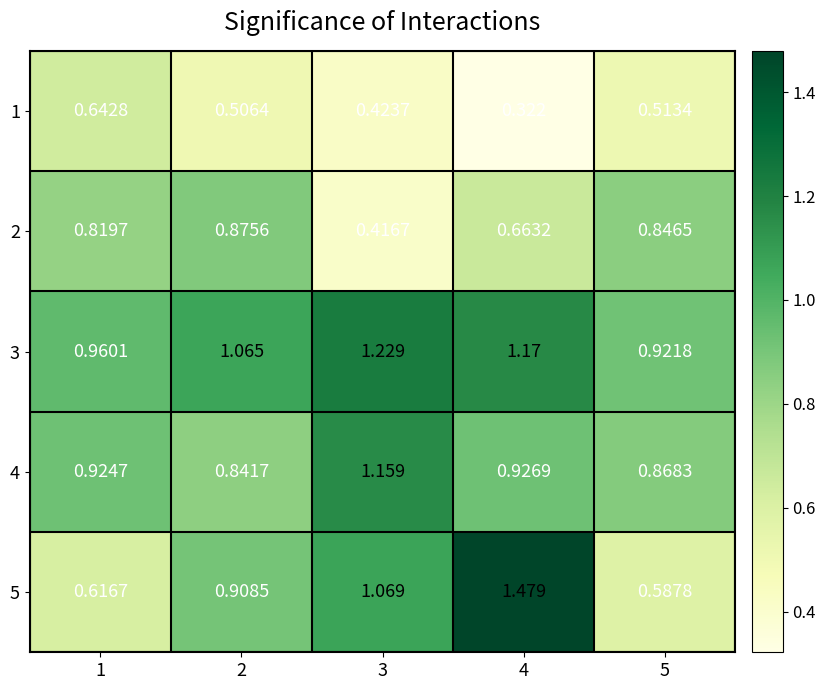

Is the value of 4 at 3 greater than the value of 1 at 5?

Yes